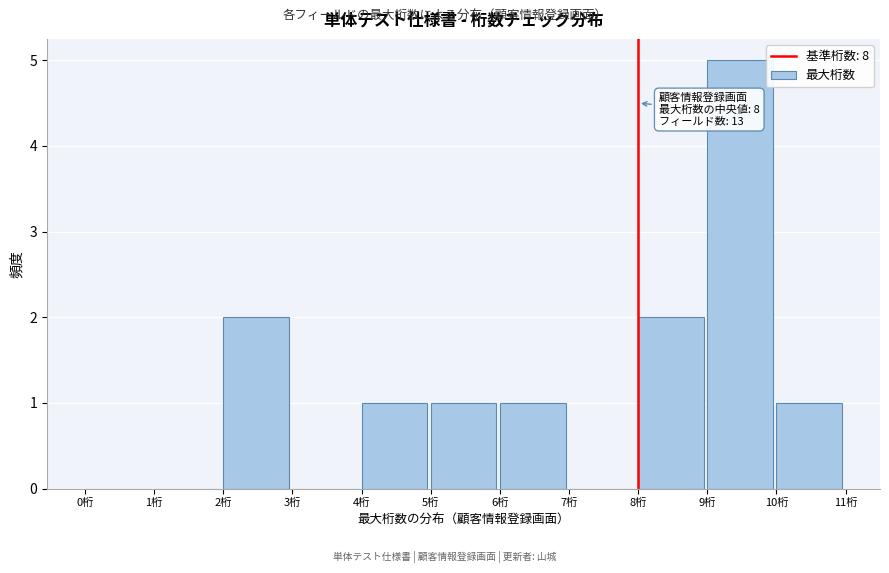

Over which range of the x-axis is the bar tallest?

9 to 10